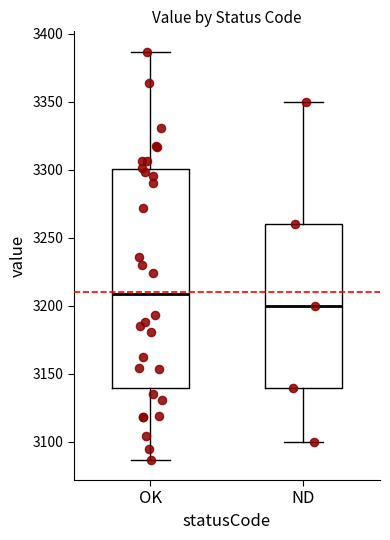

Comparing the boxes themselves (not the whiskers), which one is the tallest?

OK